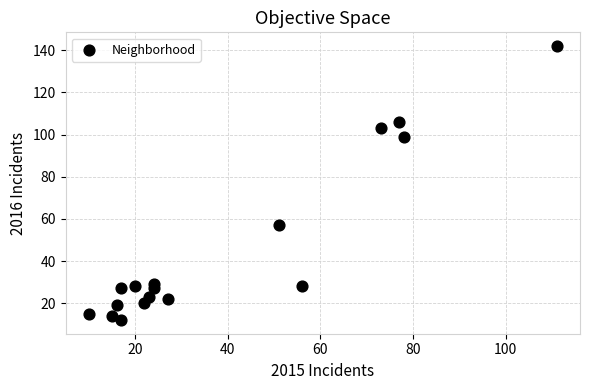

What is the range of Y values (max minus min)?

130